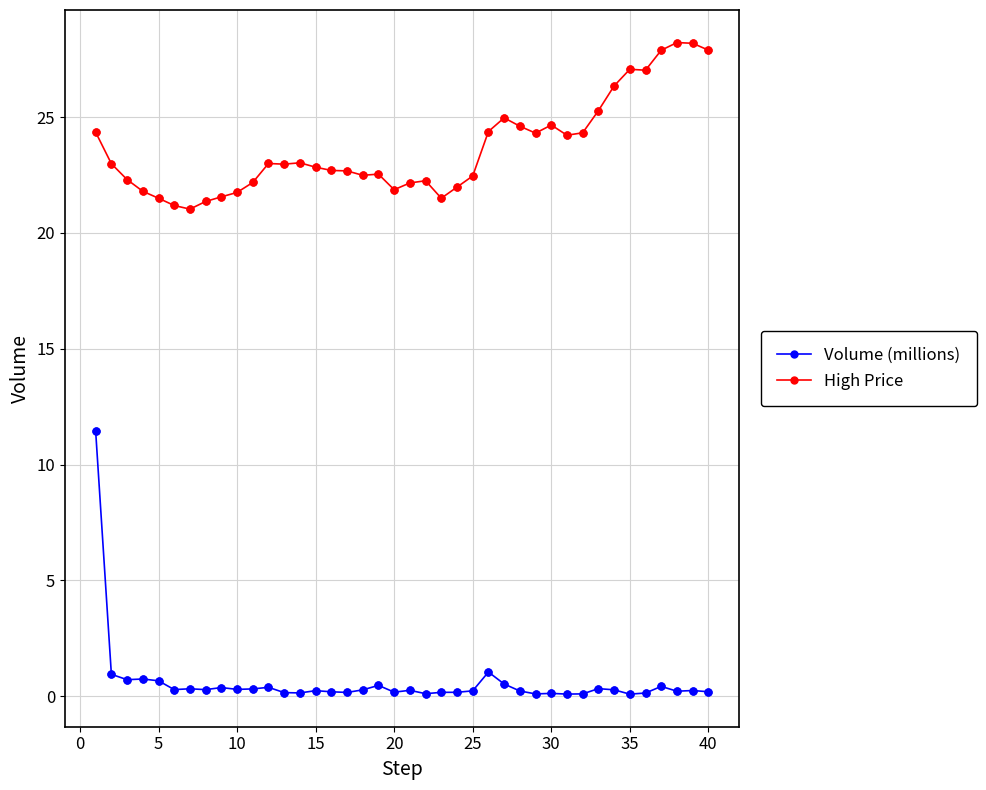

Which series has the largest total across all categories?

High Price